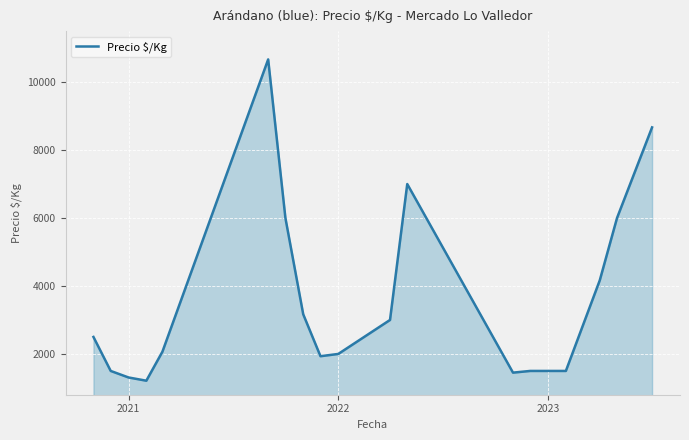

What is the maximum value shown in the chart?

10667.0